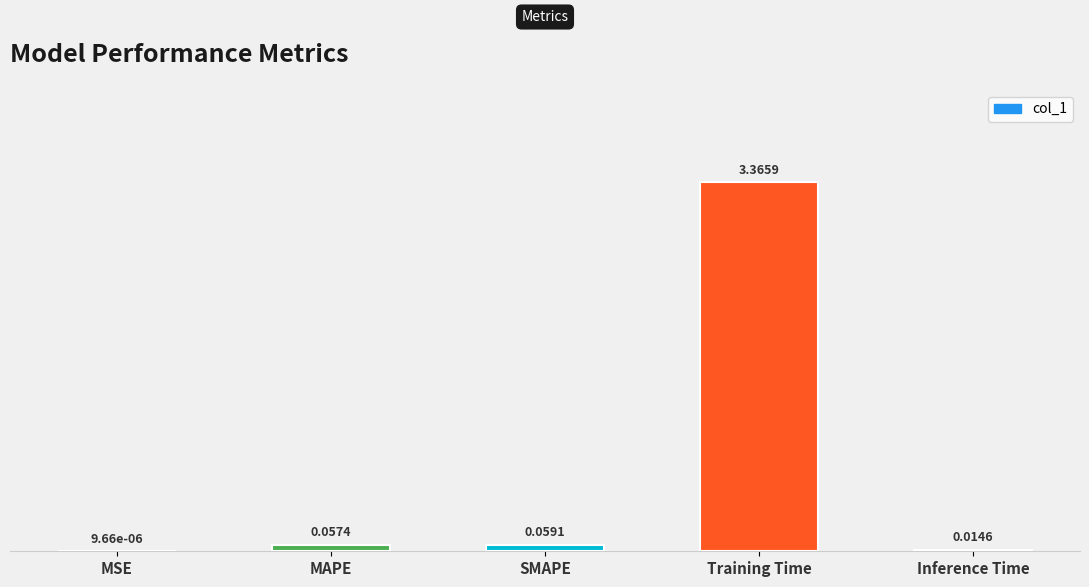

At which label is the value closest to 1?

SMAPE